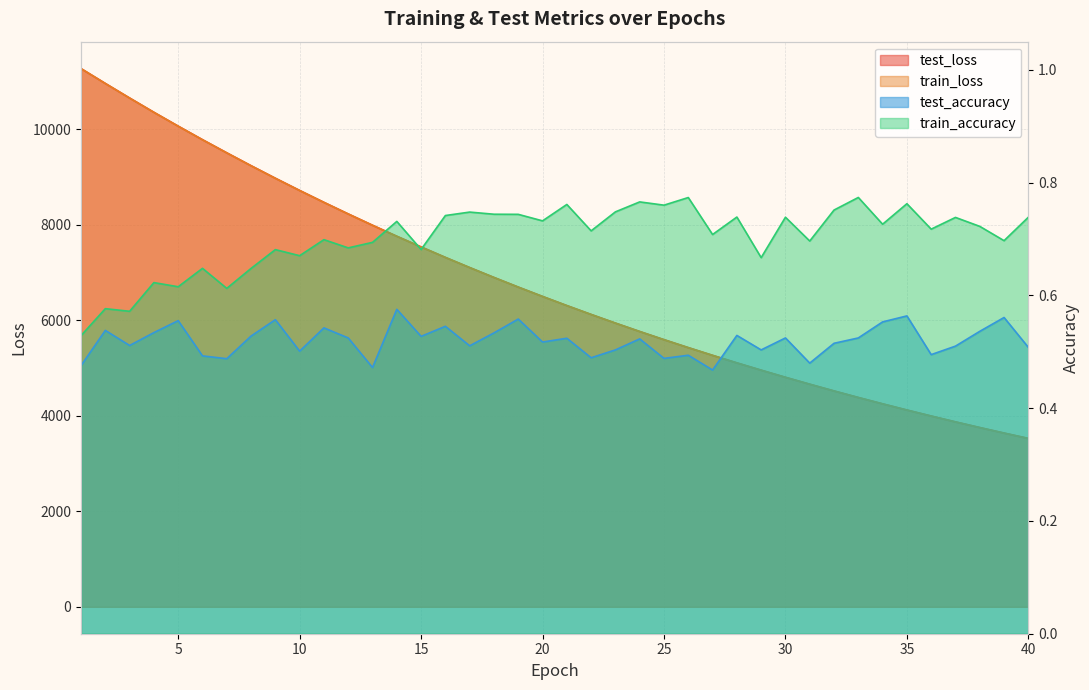

Rank the categories by test_loss value from lowest to highest.

40, 39, 38, 37, 36, 35, 34, 33, 32, 31, 30, 29, 28, 27, 26, 25, 24, 23, 22, 21, 20, 19, 18, 17, 16, 15, 14, 13, 12, 11, 10, 9, 8, 7, 6, 5, 4, 3, 2, 1